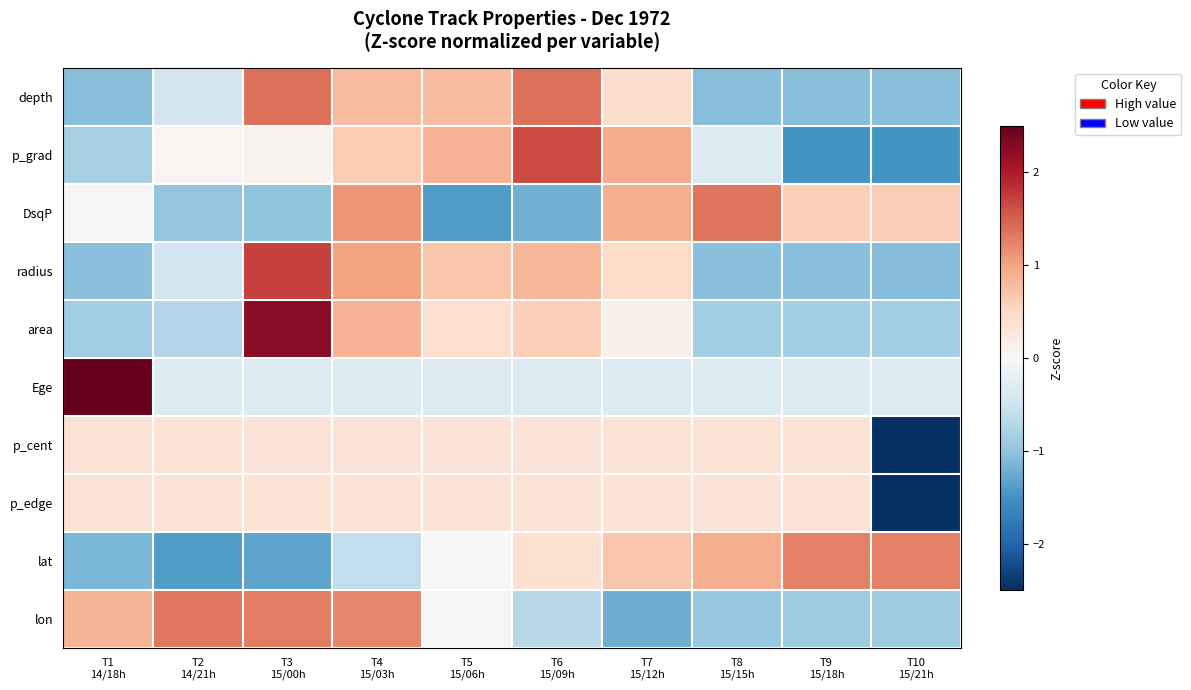

At how many categories does at least one series exceed -2?

10